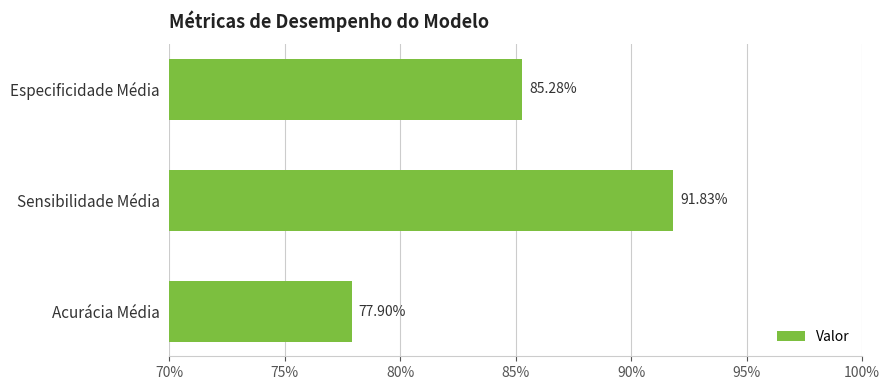

Are the bars horizontal?

Yes